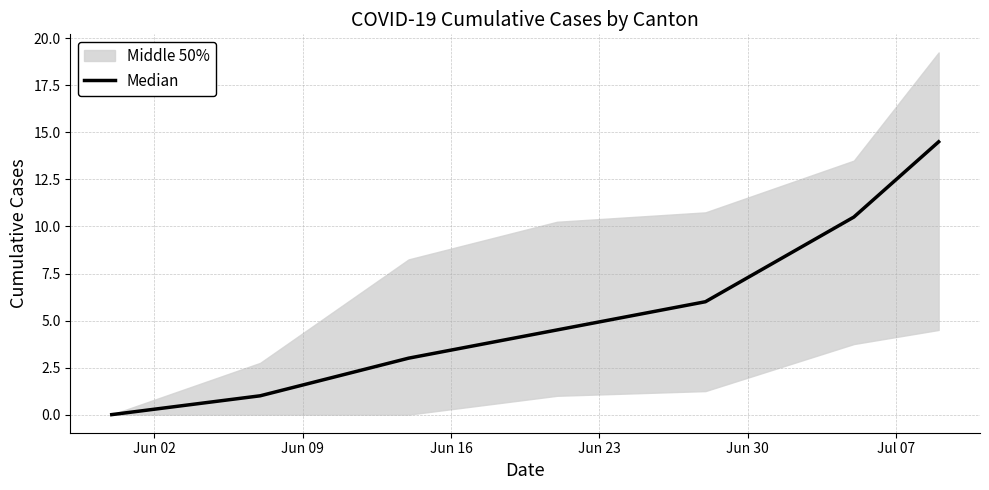

What is the greatest value displayed?

14.5